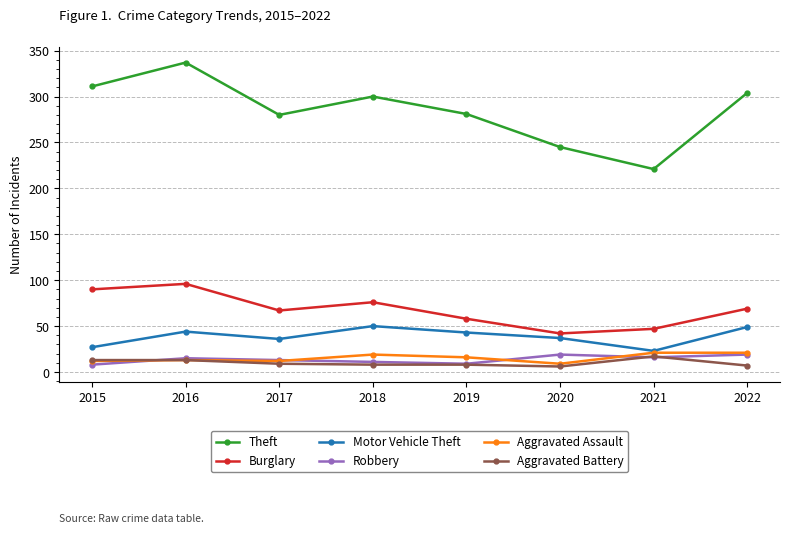

How many lines are shown in the chart?

6